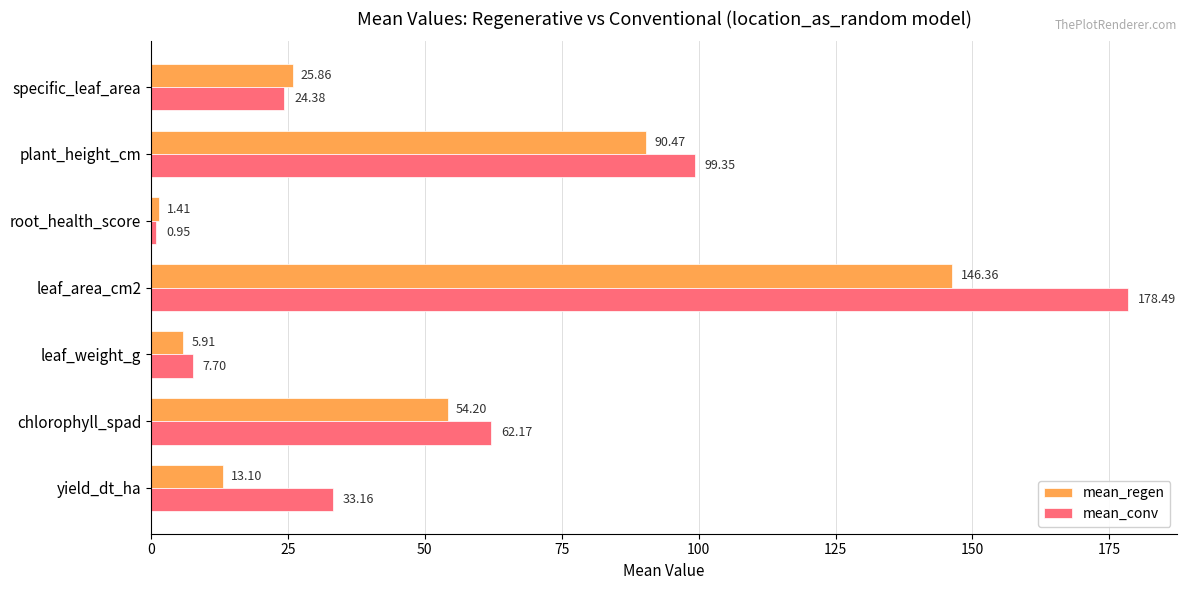

What is the spread (max minus min) of values at yield_dt_ha?

20.1